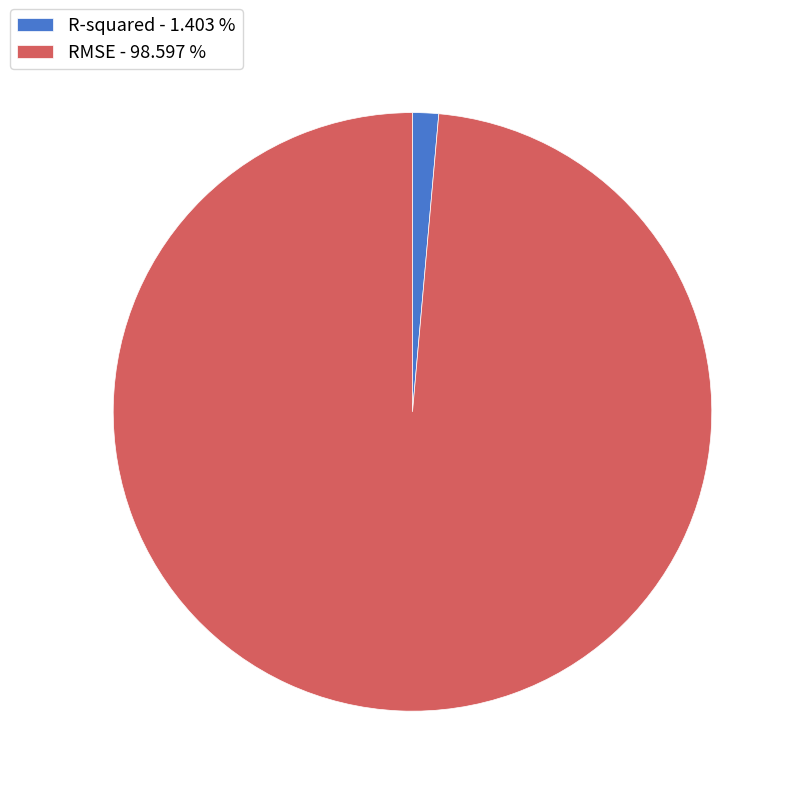

The RMSE slice represents 99% of the pie. True or false?

True